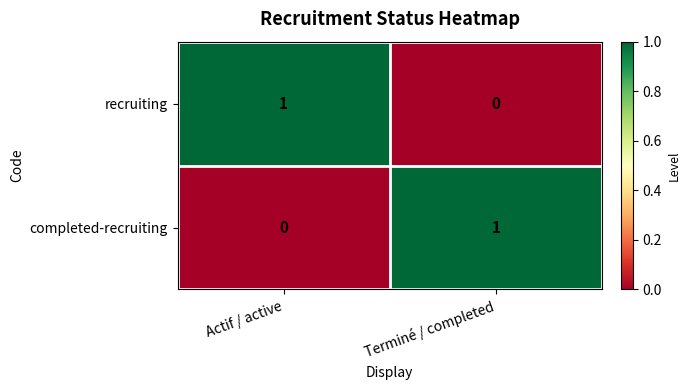

What is the spread (max minus min) of values at Actif / active?

1